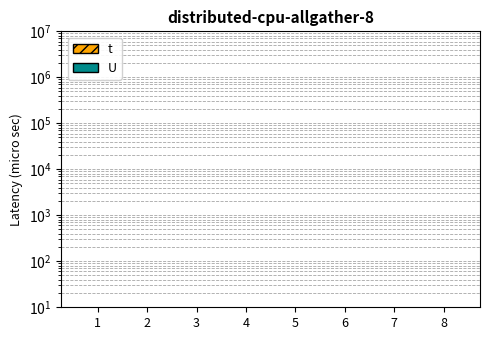

Which series has the largest range (max minus min)?

t